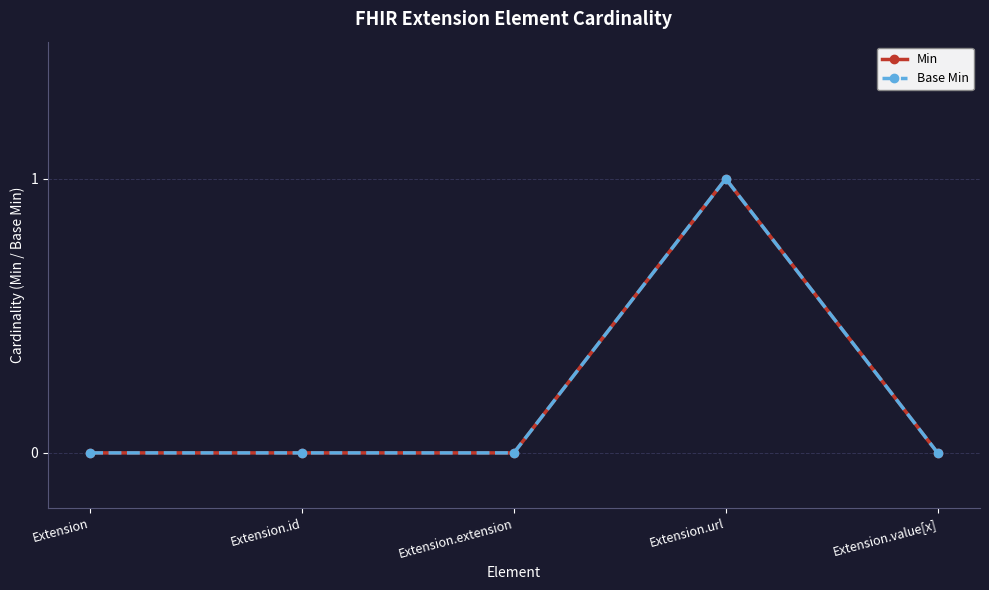

True or false: Min and Base Min cross at least once.

False